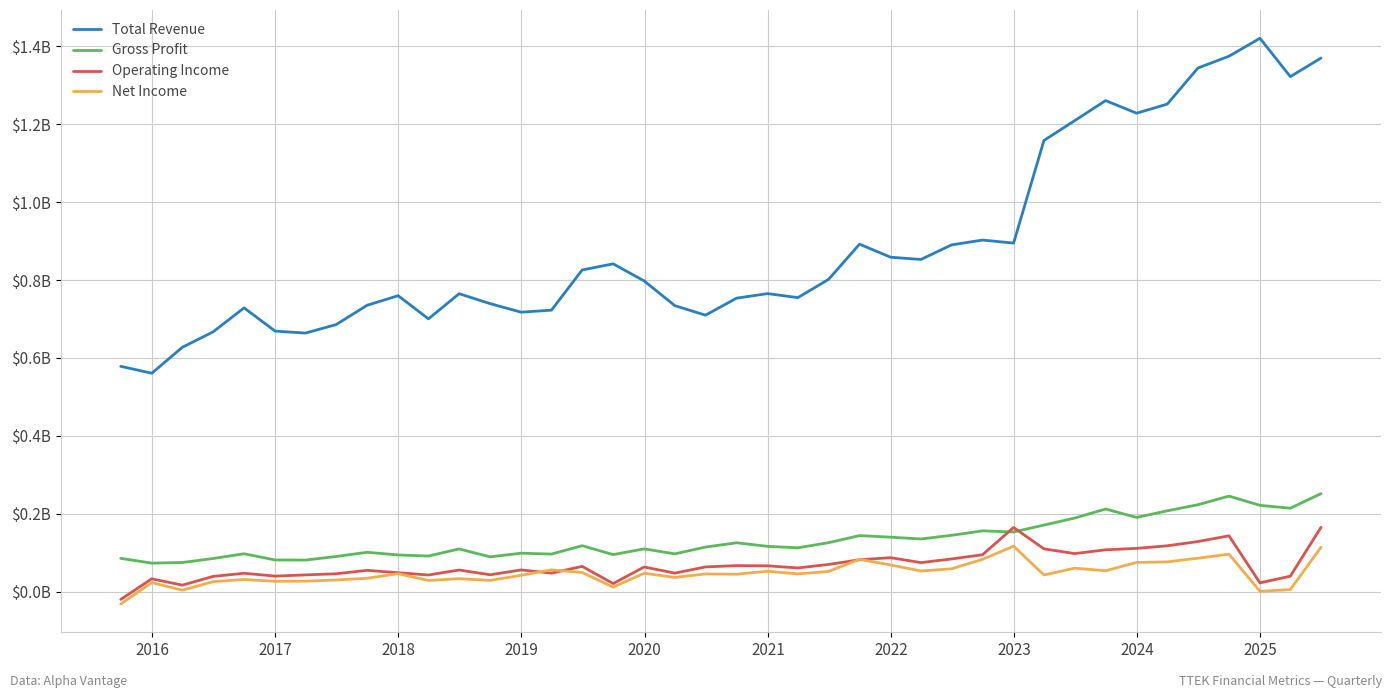

In Gross Profit, how many points are lower than both neighbors (excluding endpoints)?

12